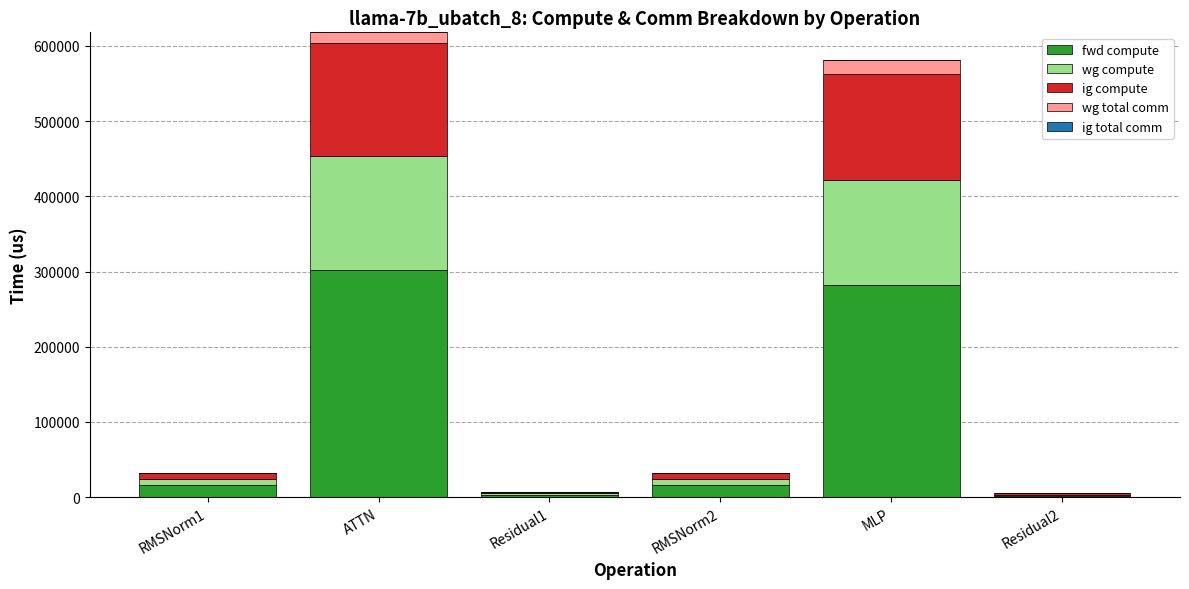

At which label does fwd compute reach its peak?

ATTN